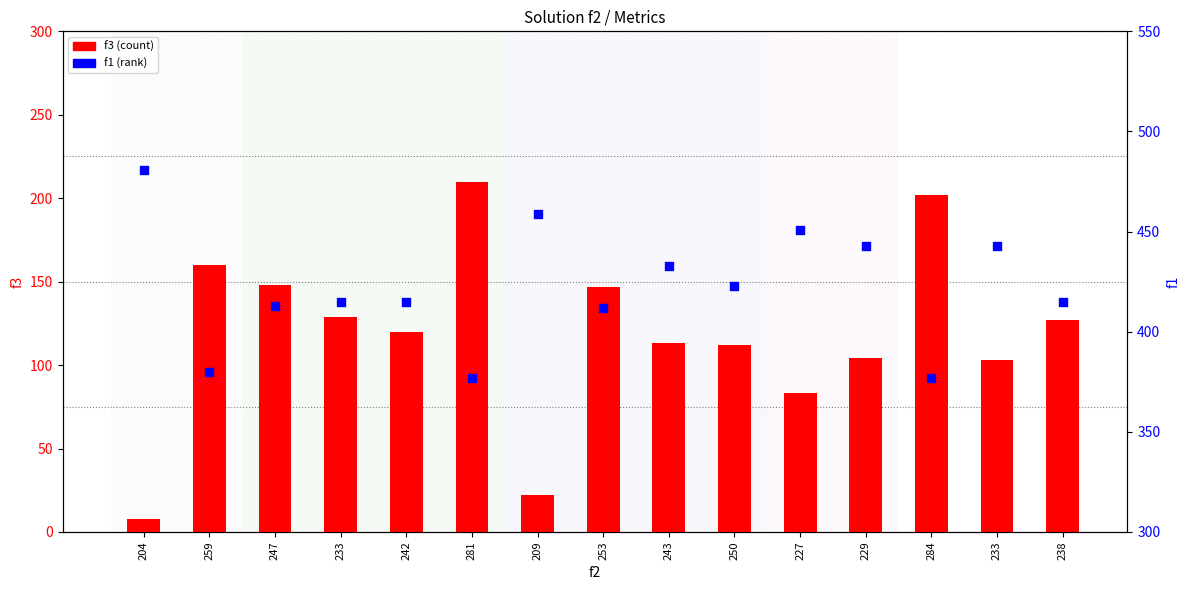

Which series has the largest Y range (max minus min)?

f3 (count)